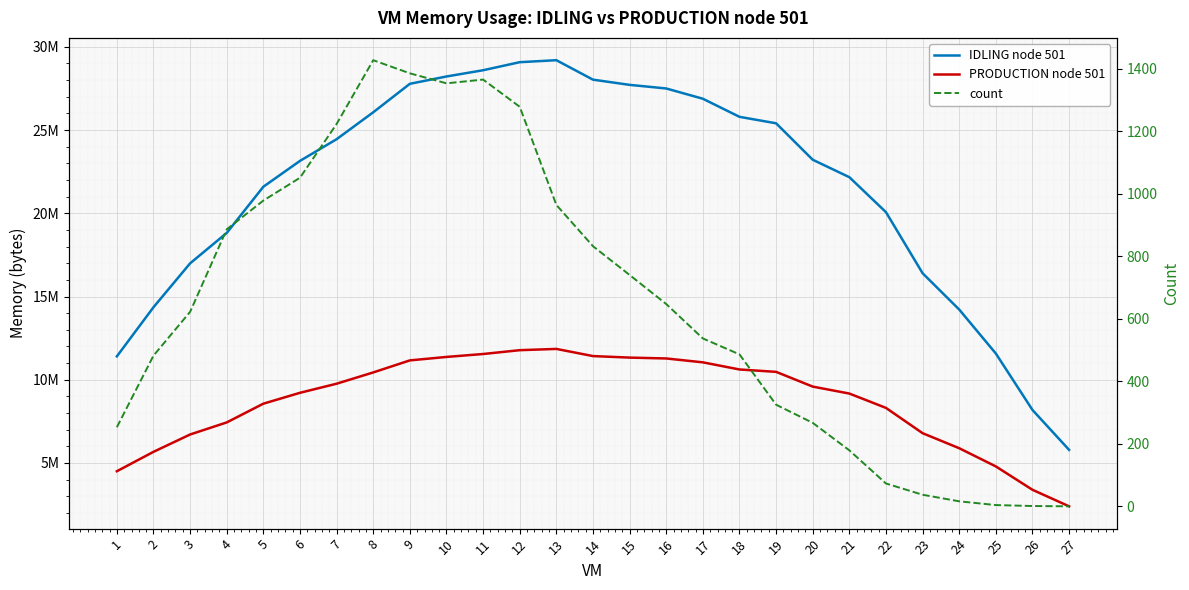

What value does the PRODUCTION node 501 series have at 24?

5886191.9